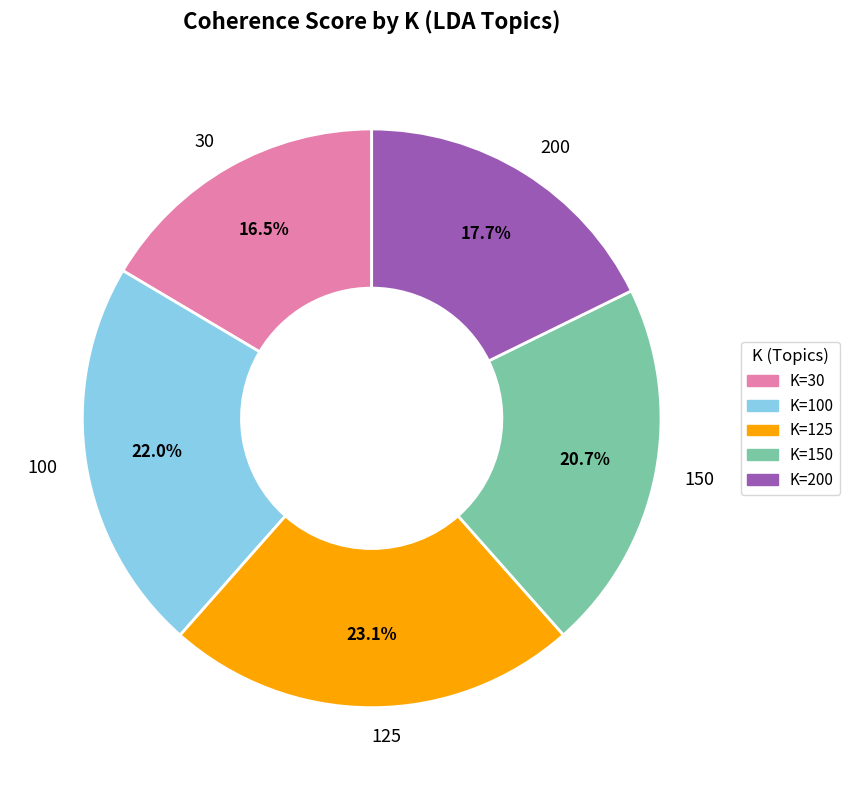

Between K=100 and K=150, which is larger?

K=100